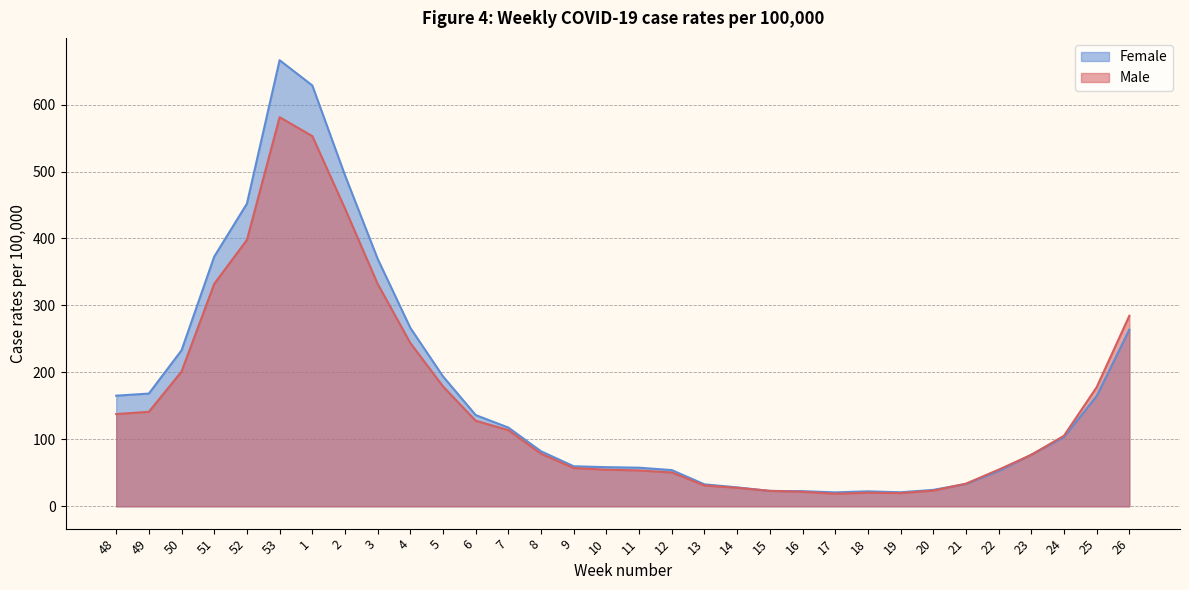

At how many categories does at least one series exceed 365?

6